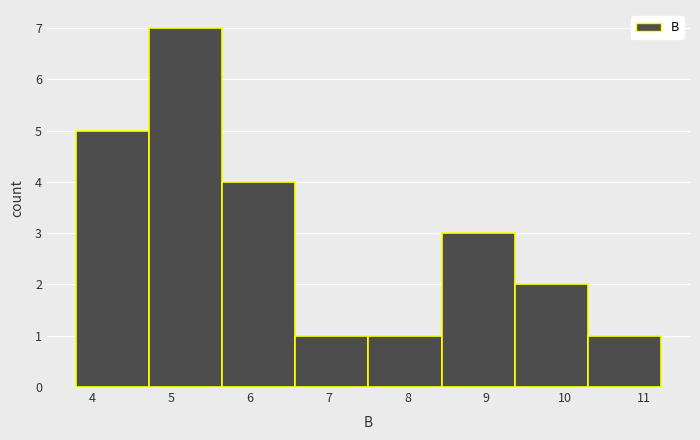

What is the height of the bar covering 4.7 to 5.7 on the x-axis? Neither the bar edges nor the heights are printed on the chart, so give them approximately, as read against the axes.

7